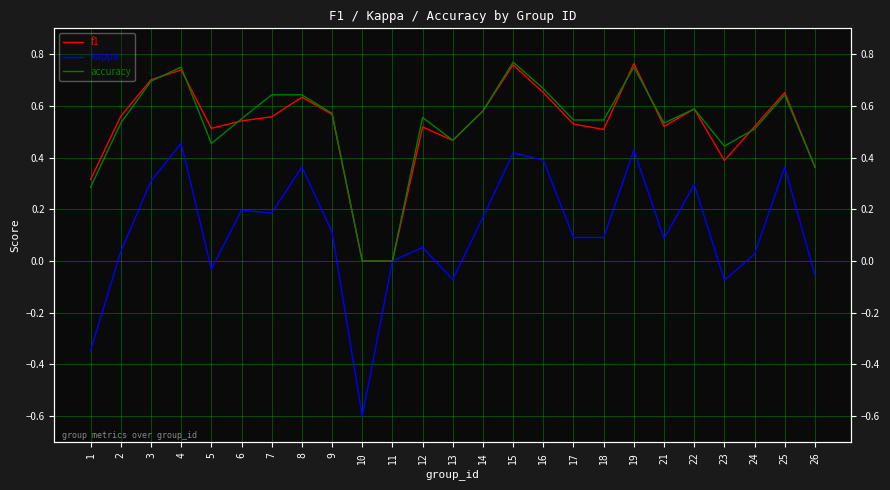

Reading right to left, transcribe all the data shown in this chart.

f1: 0.4	0.7	0.5	0.4	0.6	0.5	0.8	0.5	0.5	0.7	0.8	0.6	0.5	0.5	0.0	0.0	0.6	0.6	0.6	0.5	0.5	0.7	0.7	0.6	0.3
kappa: -0.1	0.4	0.0	-0.1	0.3	0.1	0.4	0.1	0.1	0.4	0.4	0.2	-0.1	0.1	0.0	-0.6	0.1	0.4	0.2	0.2	-0.0	0.5	0.3	0.0	-0.3
accuracy: 0.4	0.6	0.5	0.4	0.6	0.5	0.8	0.5	0.5	0.7	0.8	0.6	0.5	0.6	0.0	0.0	0.6	0.6	0.6	0.6	0.5	0.8	0.7	0.5	0.3